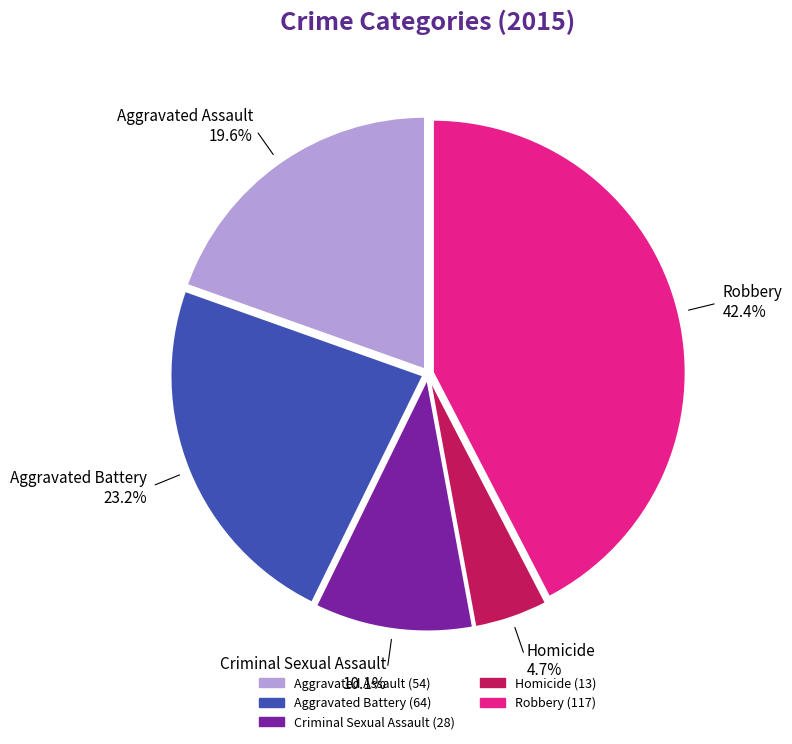

Does Aggravated Battery account for over 50% of the chart?

No